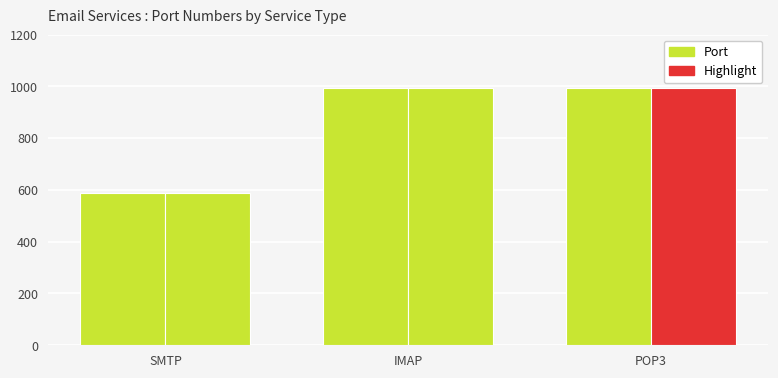

List the labels in order of value, smallest first.

SMTP, IMAP, POP3